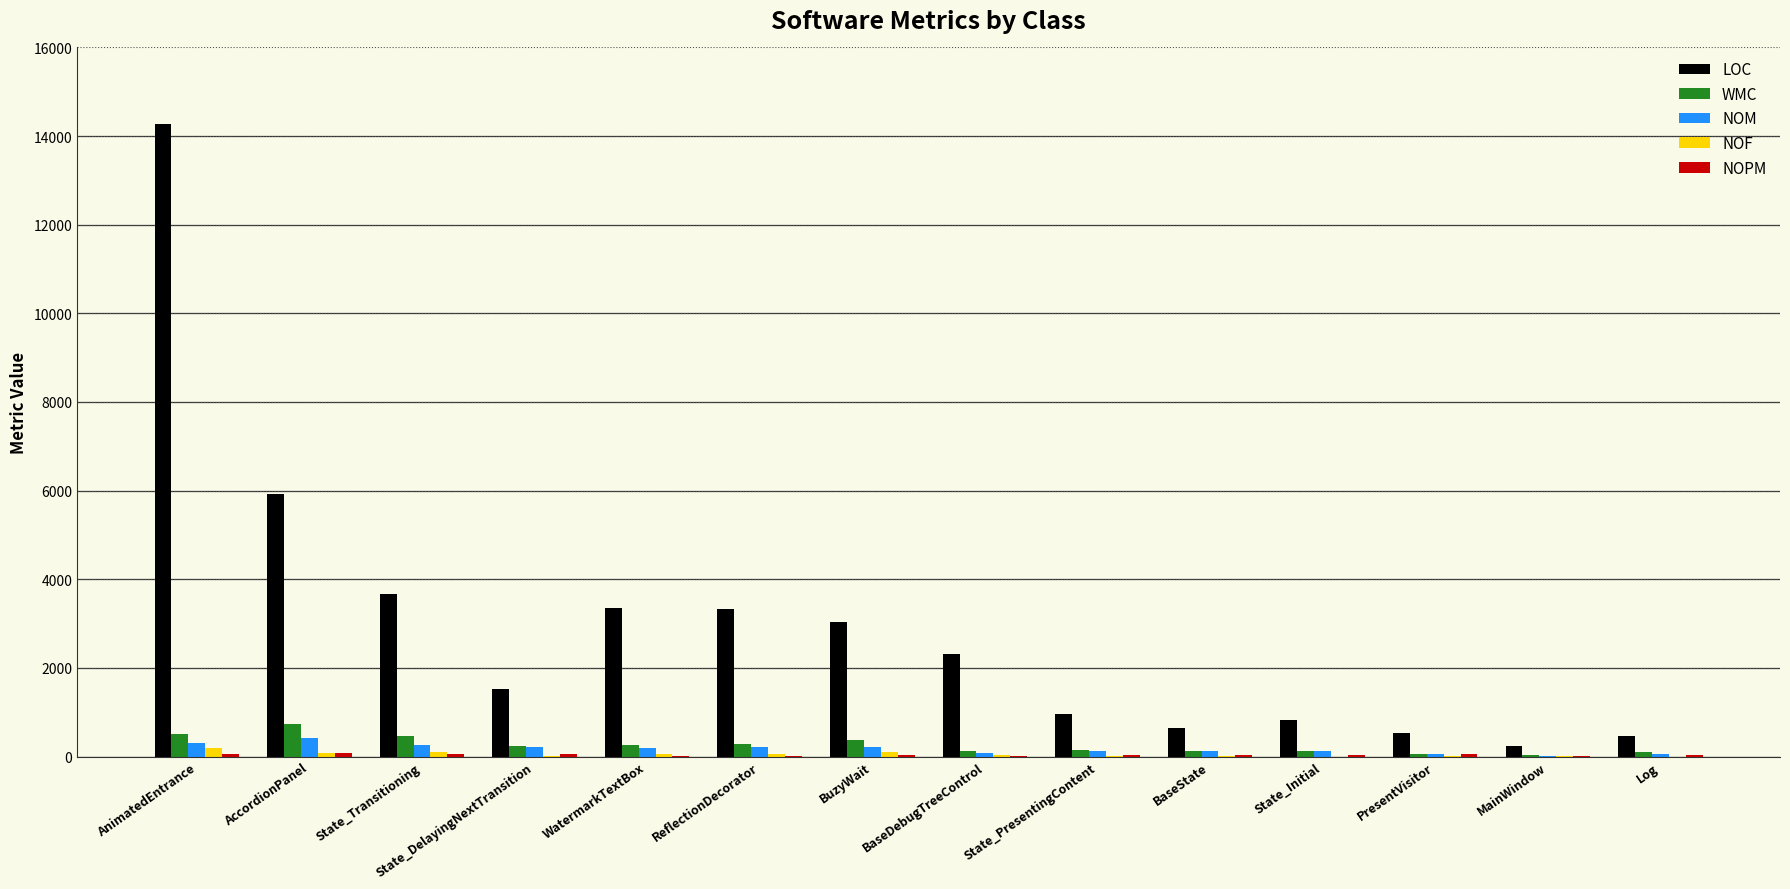

Which series has the largest total across all categories?

LOC